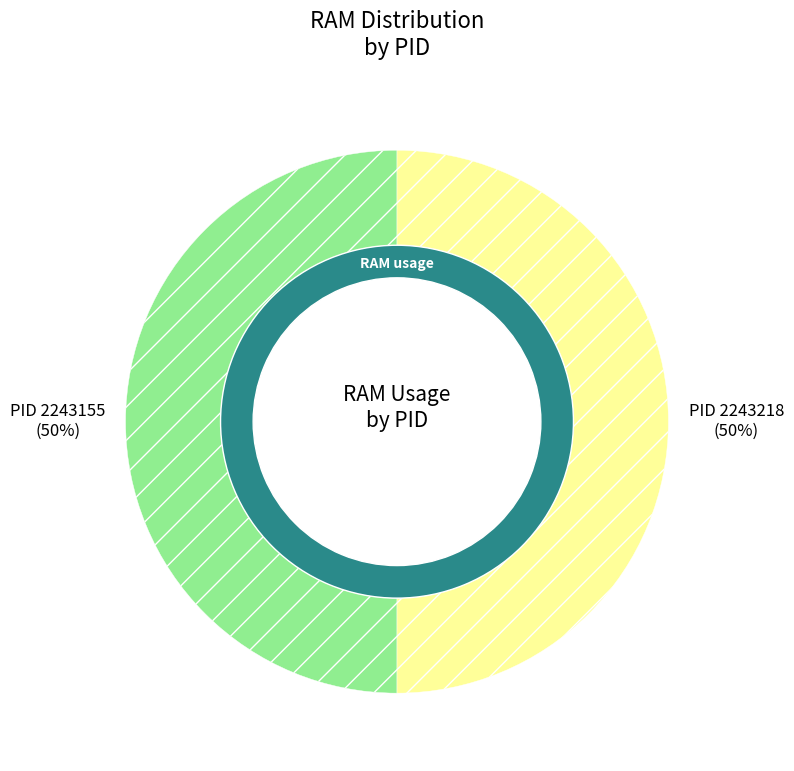

Combined, what portion of the pie is 2243218 and 2243155?

100.0%